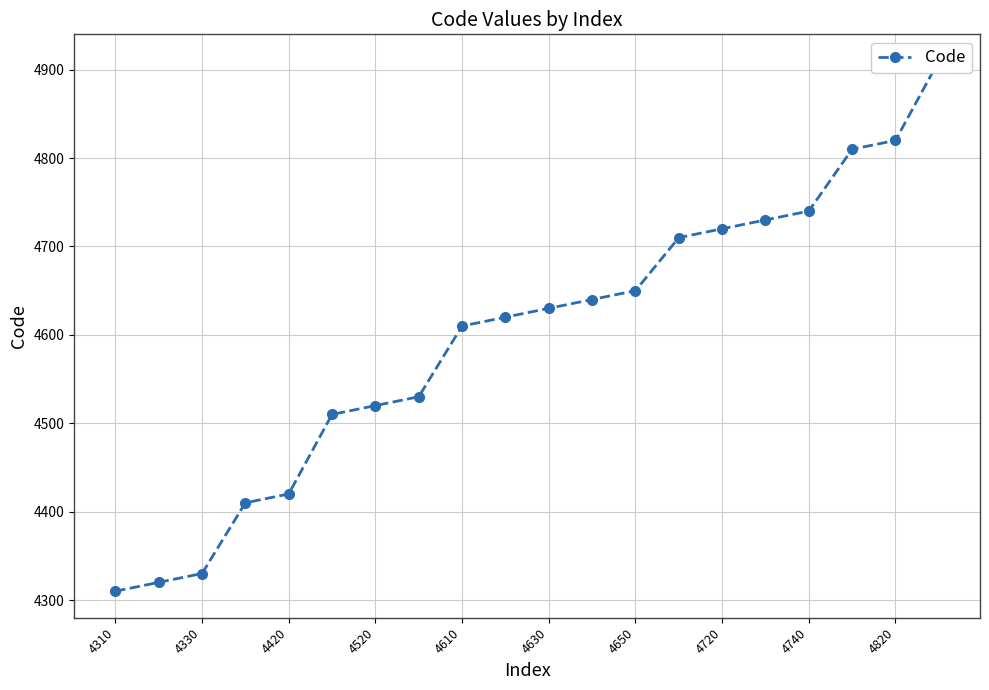

How many data points are above 4630?

9